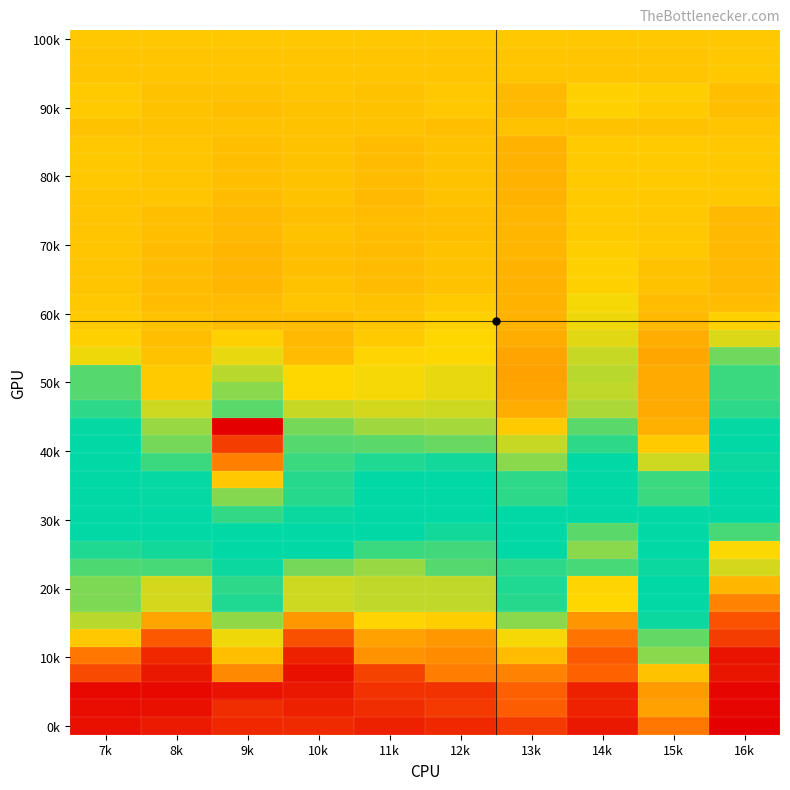

At how many categories does at least one series exceed 1?

10